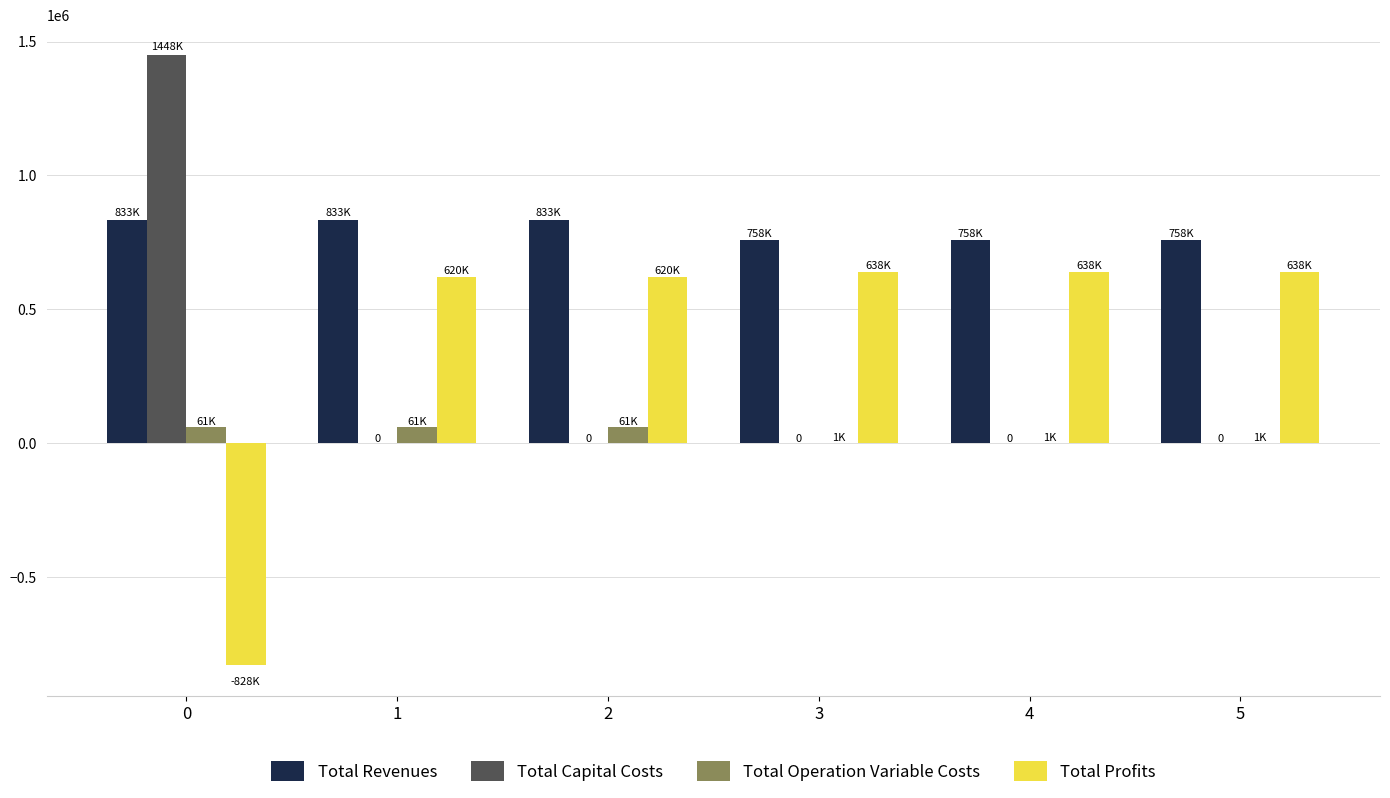

How many data points in Total Revenues are above 833205?

3